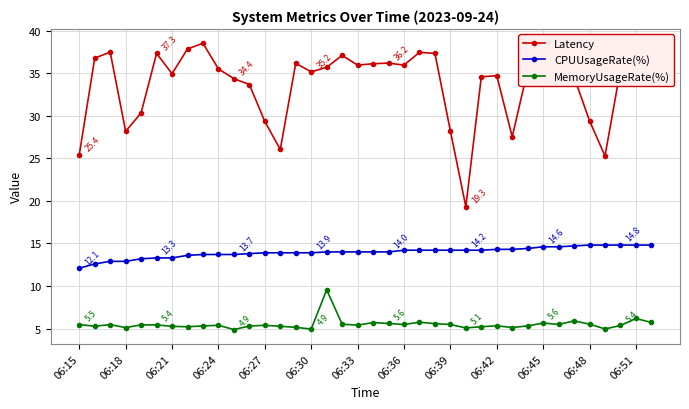

What is the minimum value for Latency?

19.3